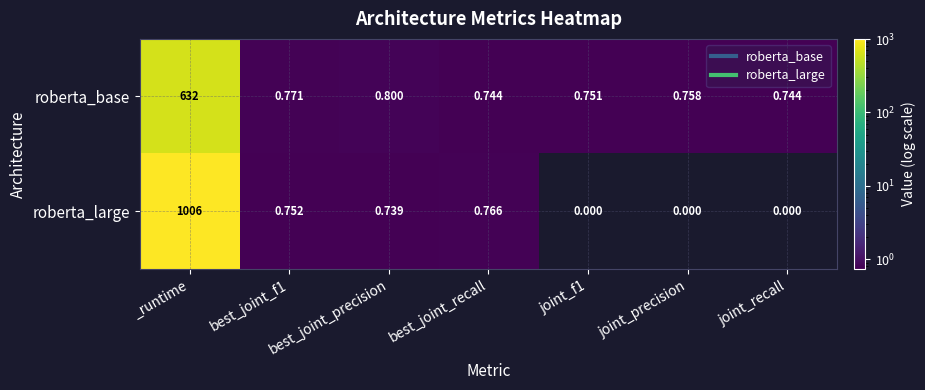

Which series has the widest spread of values?

roberta_large